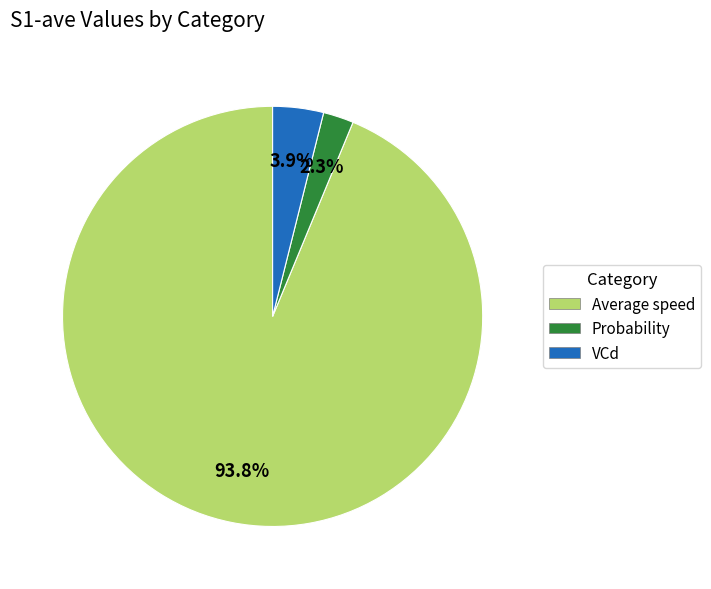

Combined, what portion of the pie is Probability and Average speed?

96.1%